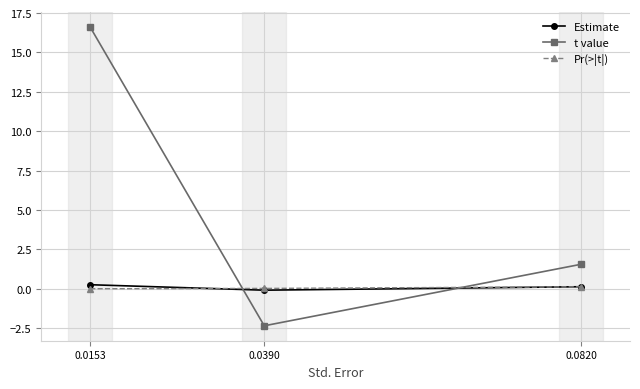

Which label corresponds to the largest value in the chart?

0.0153